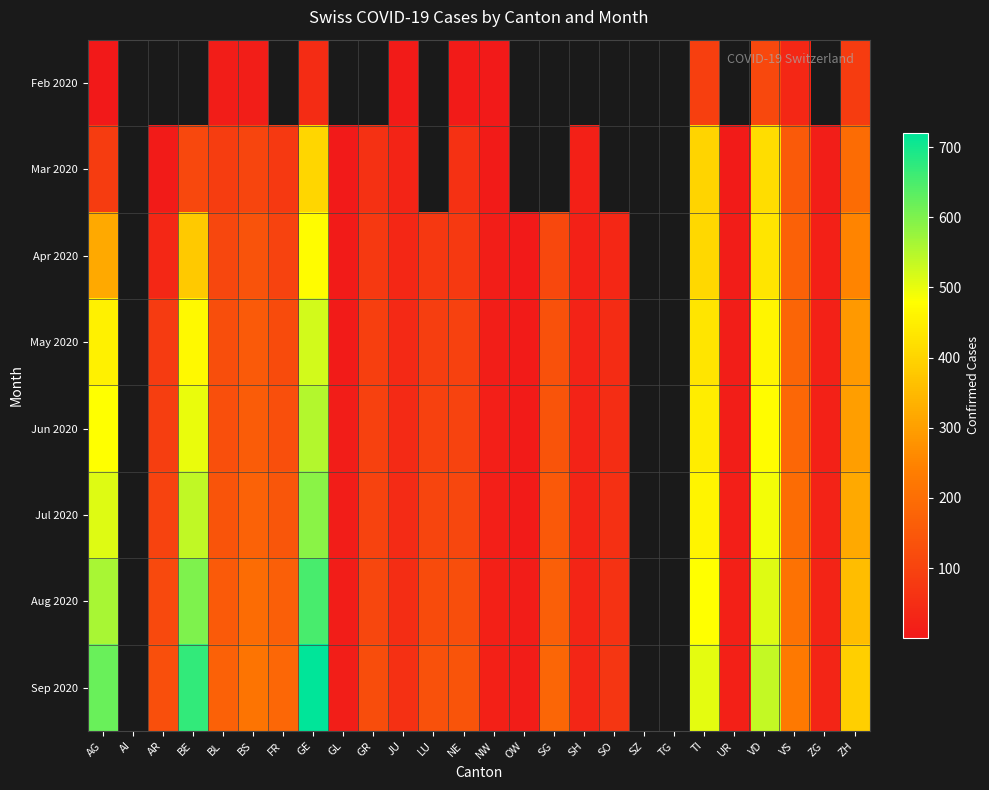

How many data points does each series have?

26